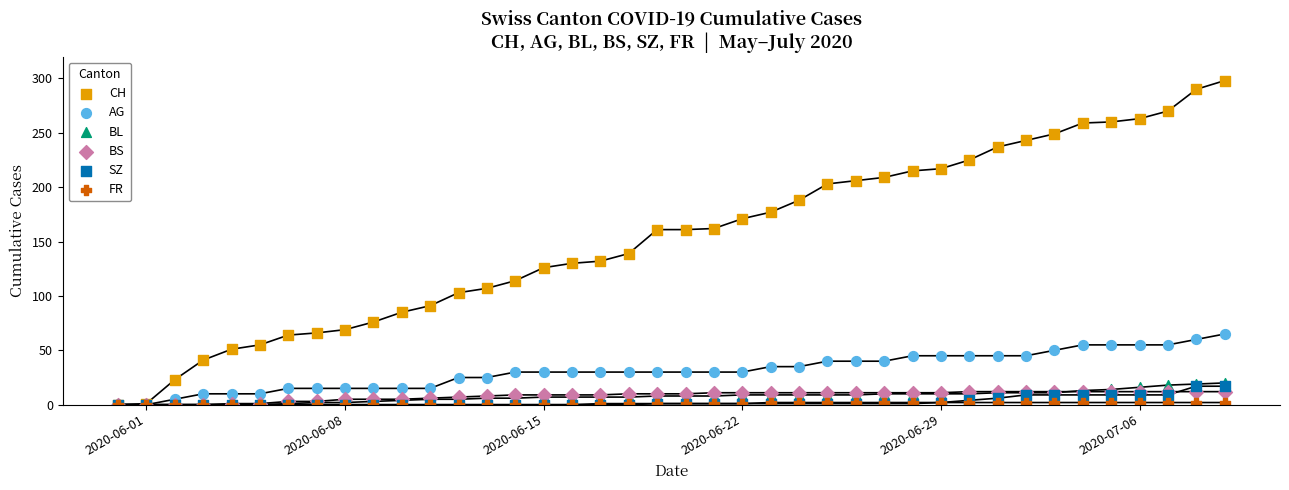

Which series reaches the minimum Y coordinate?

CH